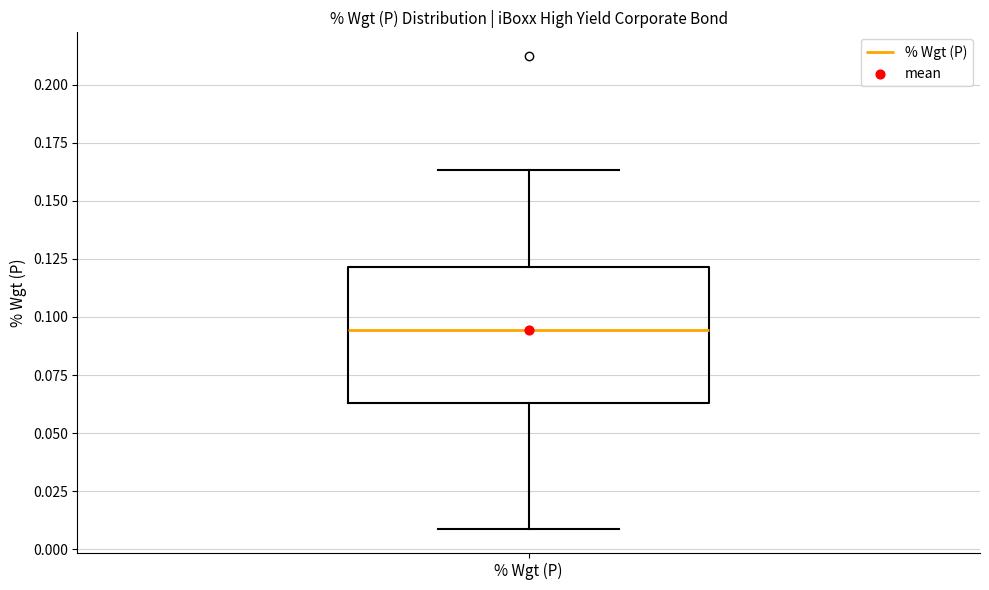

Where is the upper edge of the box for % Wgt (P) on the y-axis? The values are not printed on the chart, so give them approximately, as read against the axis.

0.120